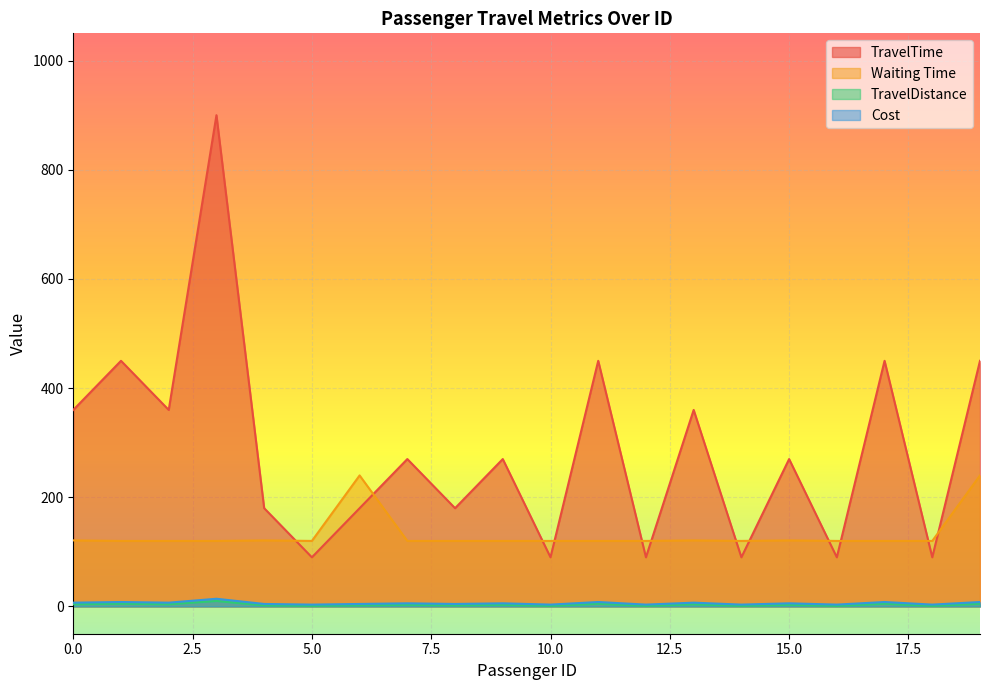

What is the difference between the highest and lowest values at 4?

178.0